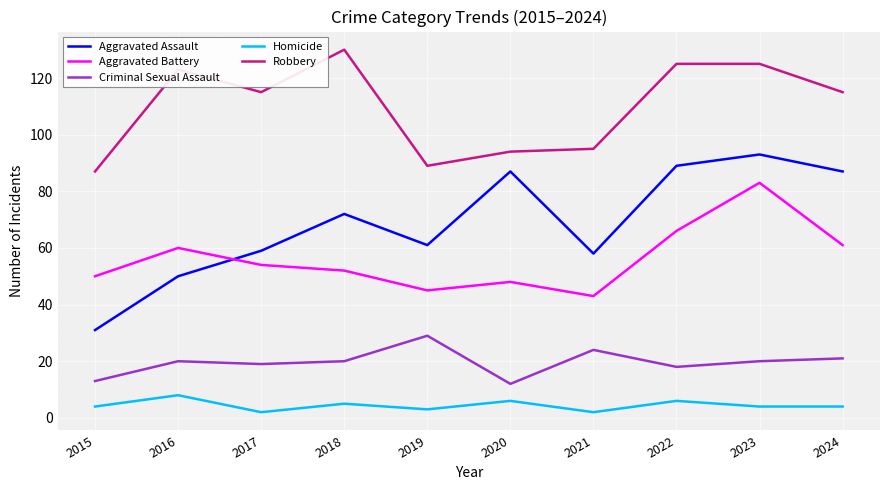

In Aggravated Assault, how many points are higher than both neighbors (excluding endpoints)?

3